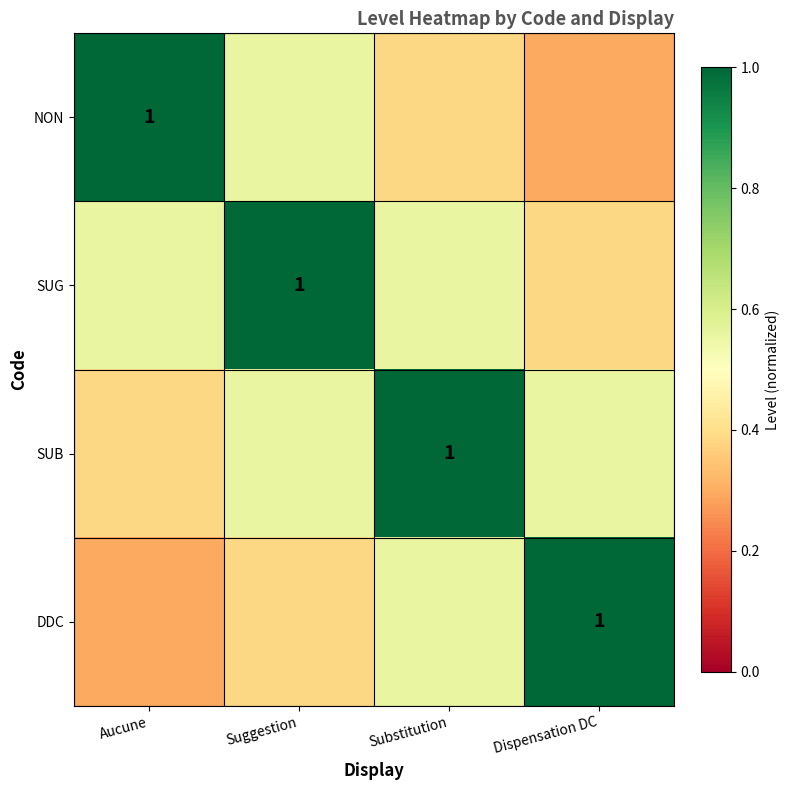

At how many categories does at least one series exceed 0?

4